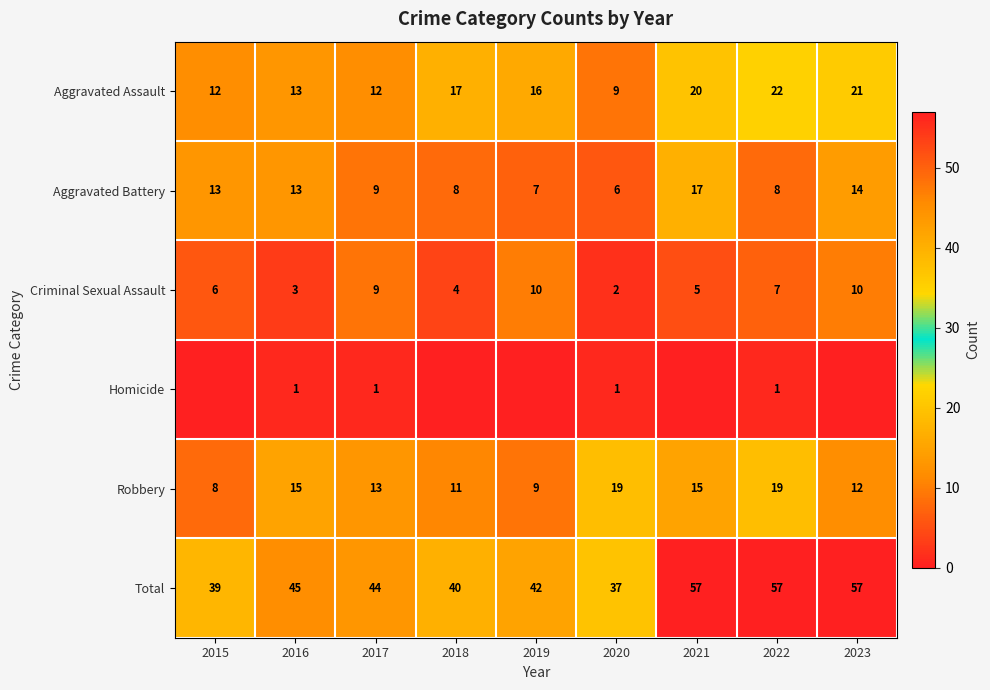

How many distinct data groups are displayed?

6